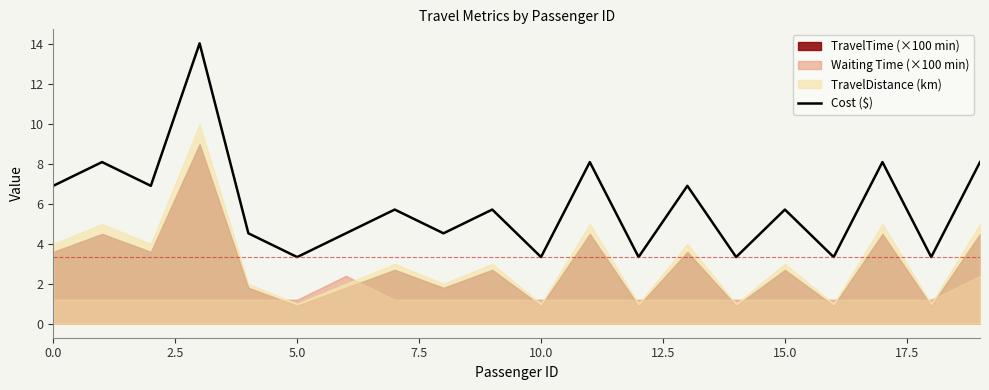

The value of Cost ($) at 15.0 is 5.7. True or false?

True